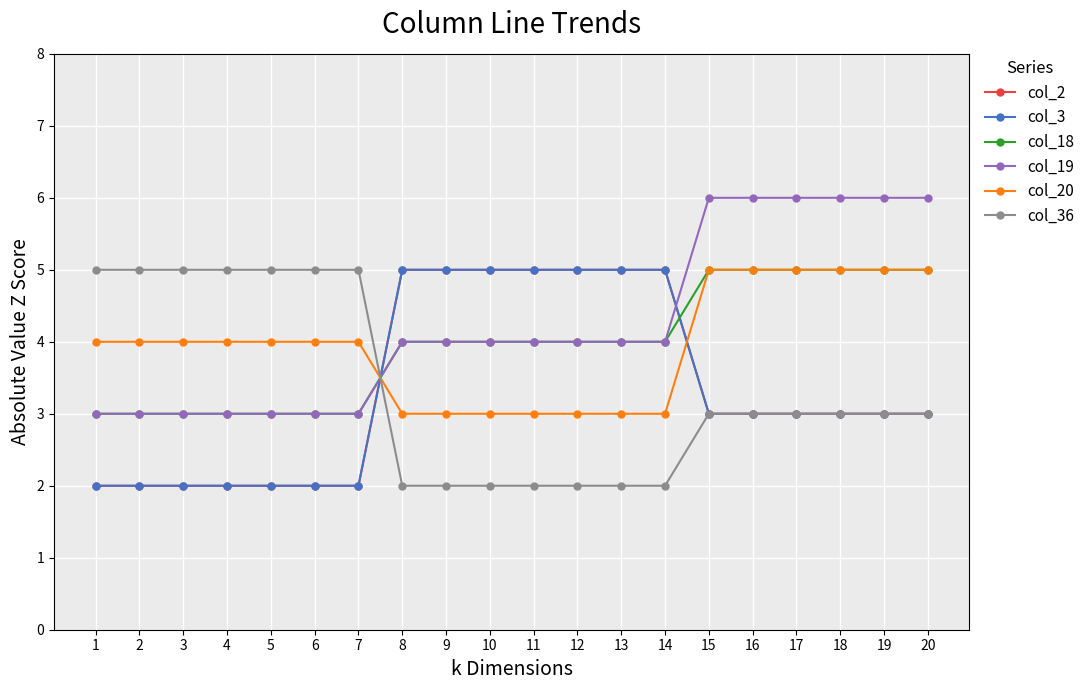

The col_20 series shows 5 at 13. True or false?

False